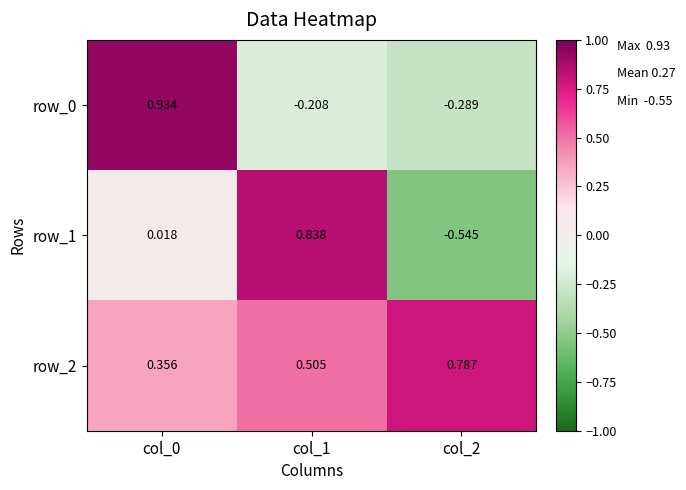

Is the value of row_0 at col_1 greater than the value of row_2 at col_0?

No